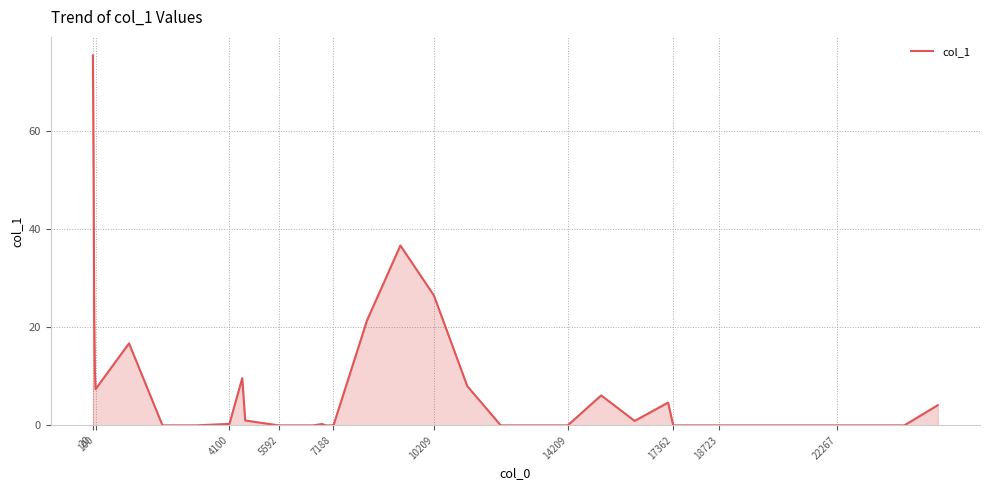

What is the average value?

7.6